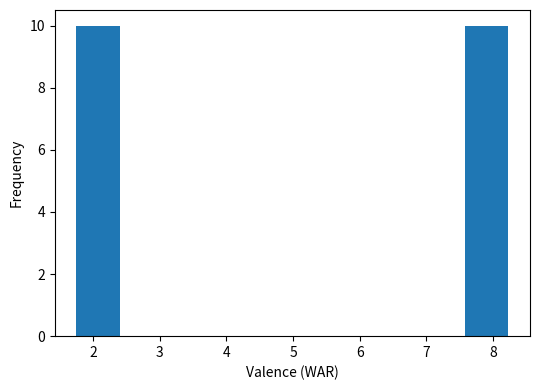

How tall is the bar that spans 1.8 to 2.4 on the x-axis? Neither the bar edges nor the heights are printed on the chart, so give them approximately, as read against the axes.

10